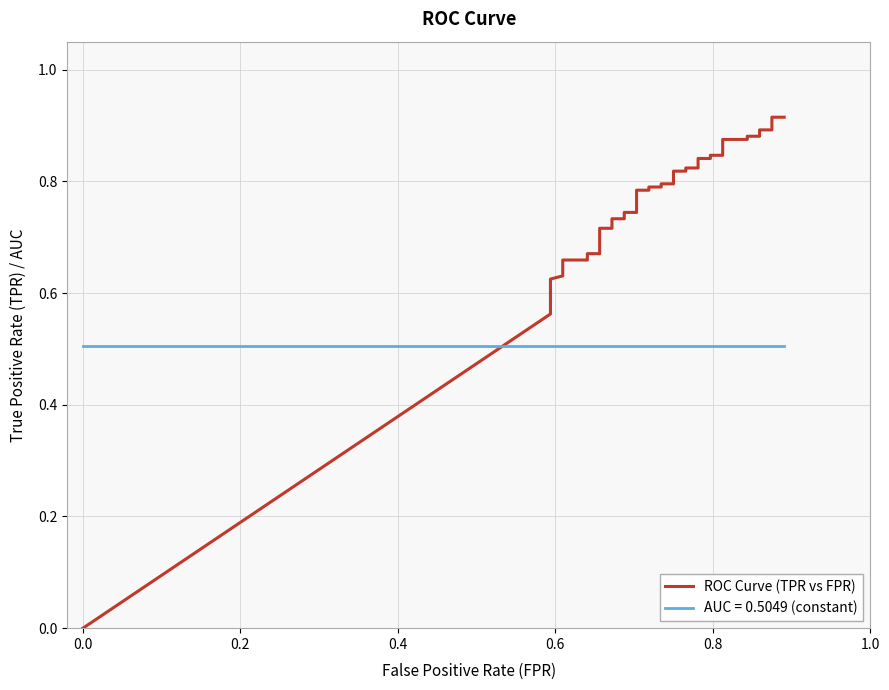

How many categories are shown in the chart?

40